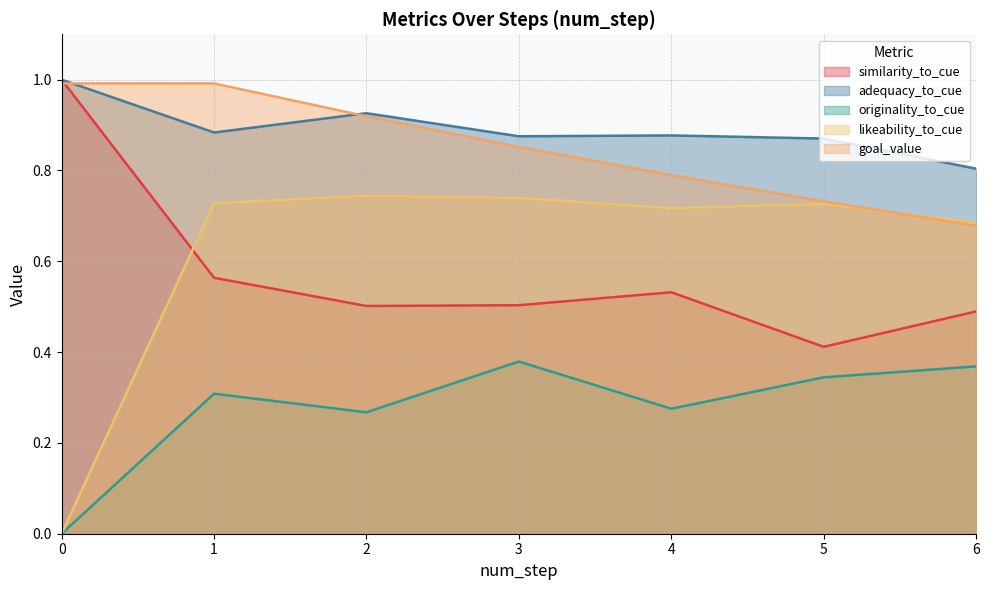

What is the total value across all series at 4?

3.2